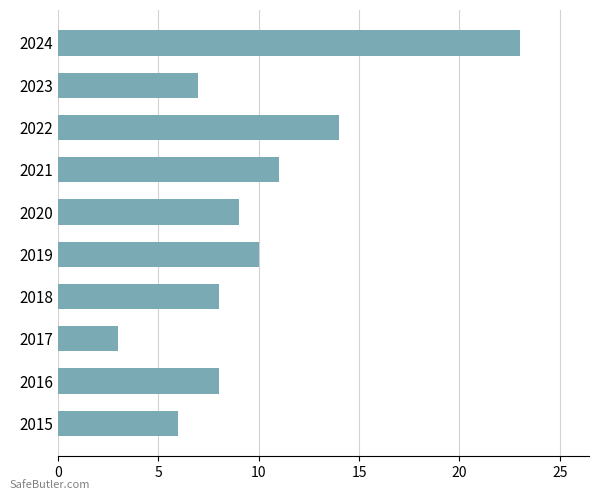

Where is the data nearest to the value 13?

2022